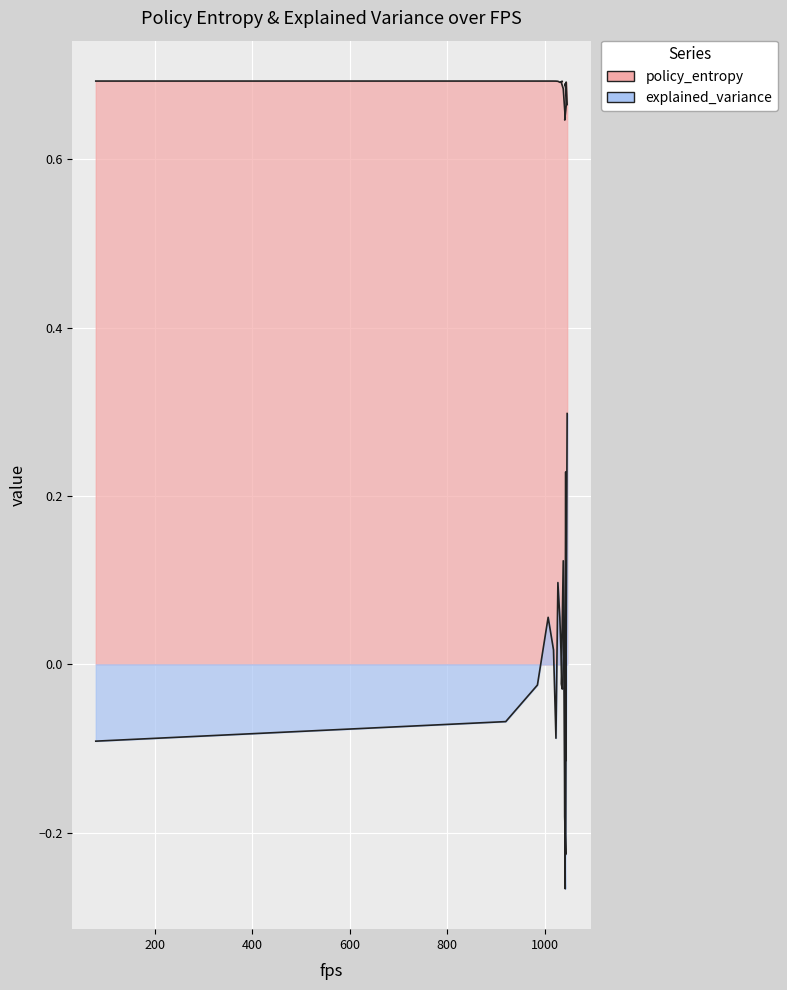

The policy_entropy series shows 0.7 at 1043. True or false?

True